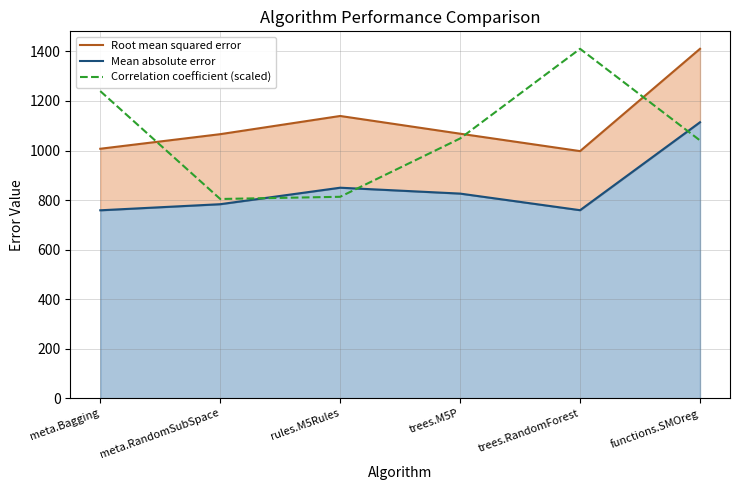

Reading right to left, what are all the values shown in this chart?

Root mean squared error: 1410.6	997.6	1067.9	1139.4	1066.0	1007.1
Mean absolute error: 1114.1	759.1	826.1	849.9	783.3	758.7
Correlation coefficient (scaled): 1040.6	1410.6	1048.6	813.2	804.3	1239.8